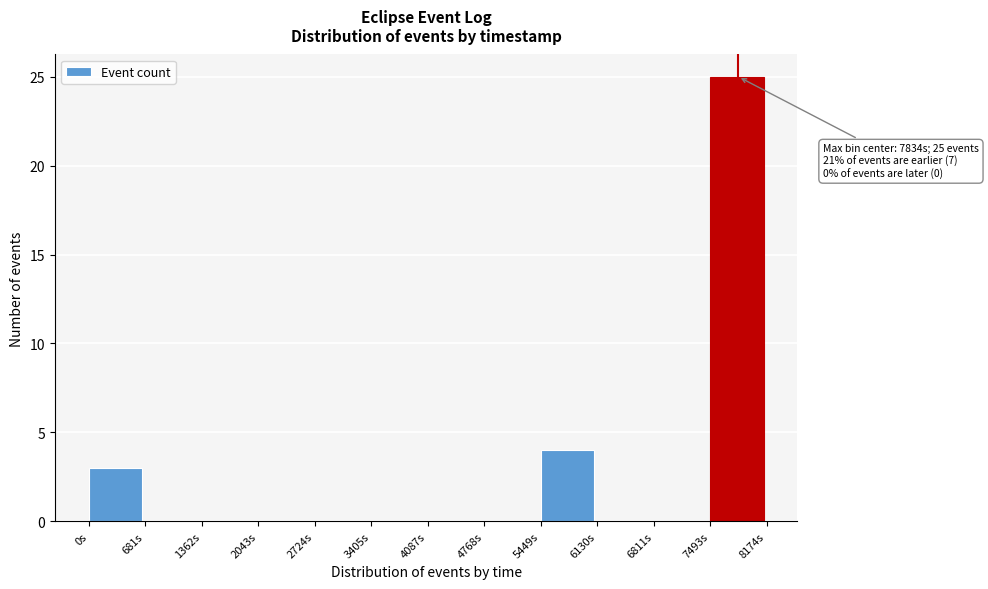

Over which range of the x-axis is the bar tallest?

7500 to 8200